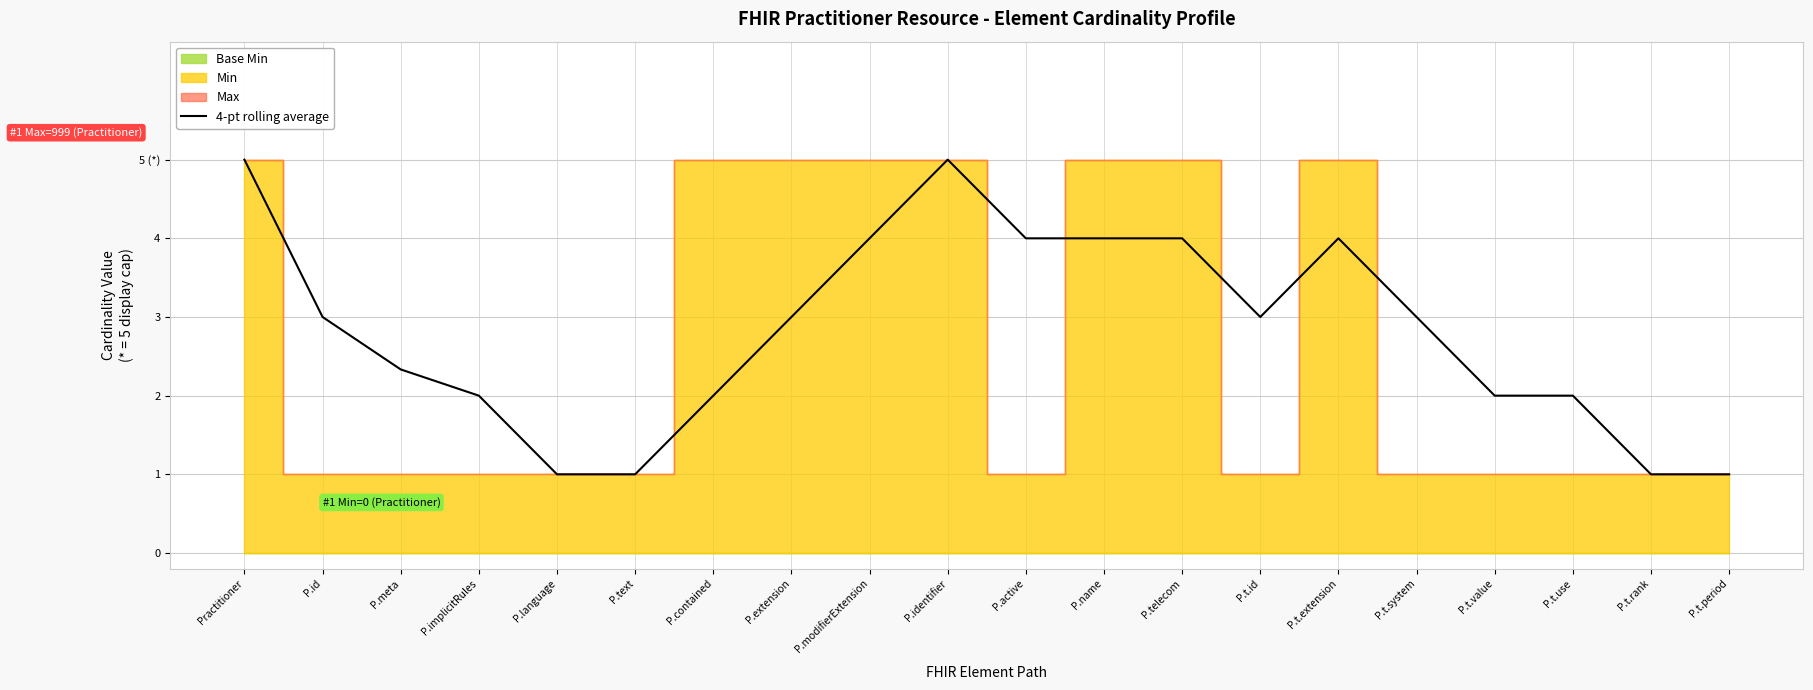

What is the greatest value displayed?

5.0